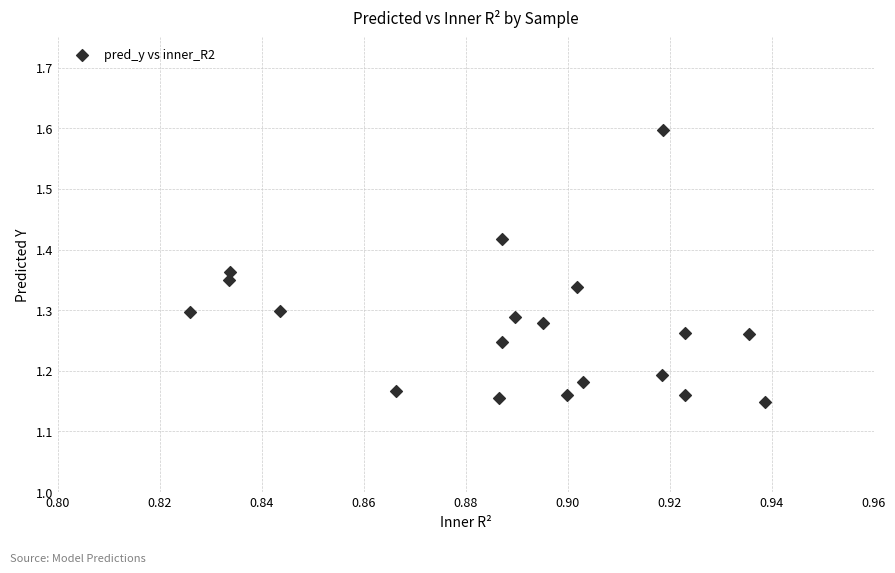

What is the range of Y values (max minus min)?

0.4